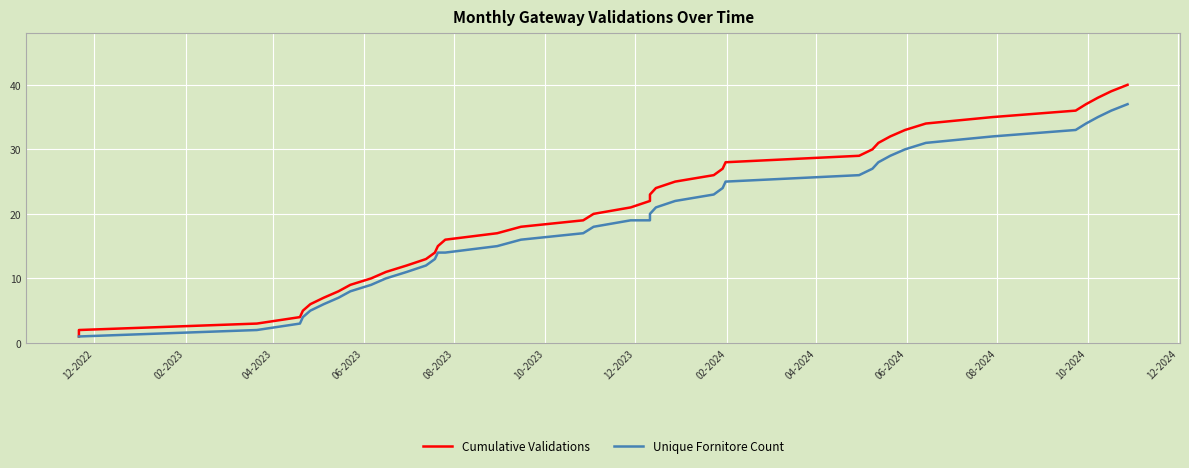

True or false: Unique Fornitore Count and Cumulative Validations cross at least once.

False